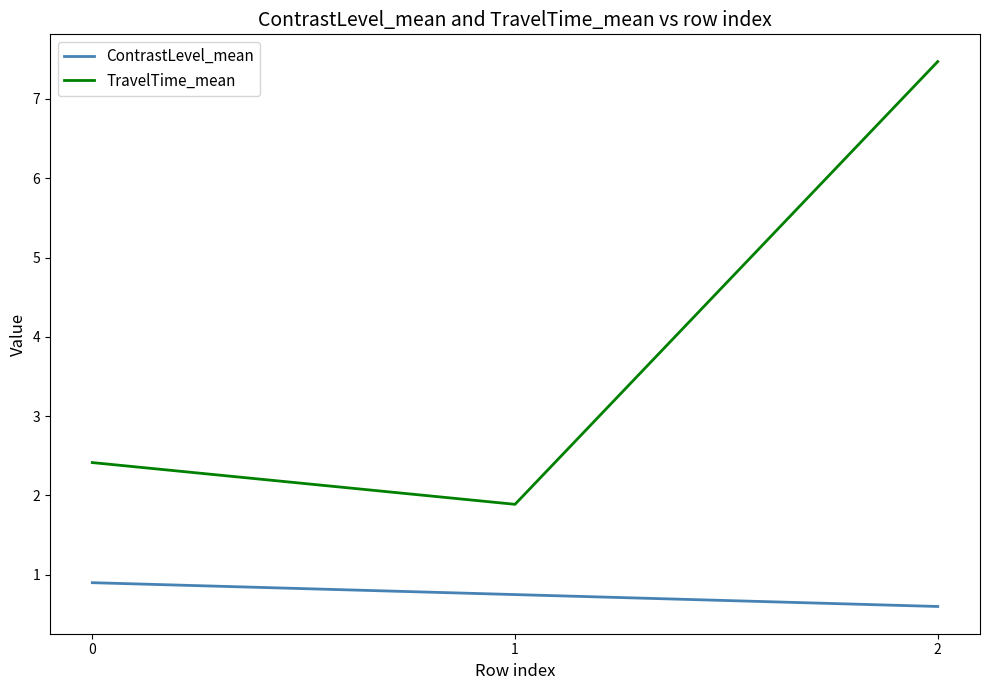

At which label does ContrastLevel_mean reach its minimum?

2